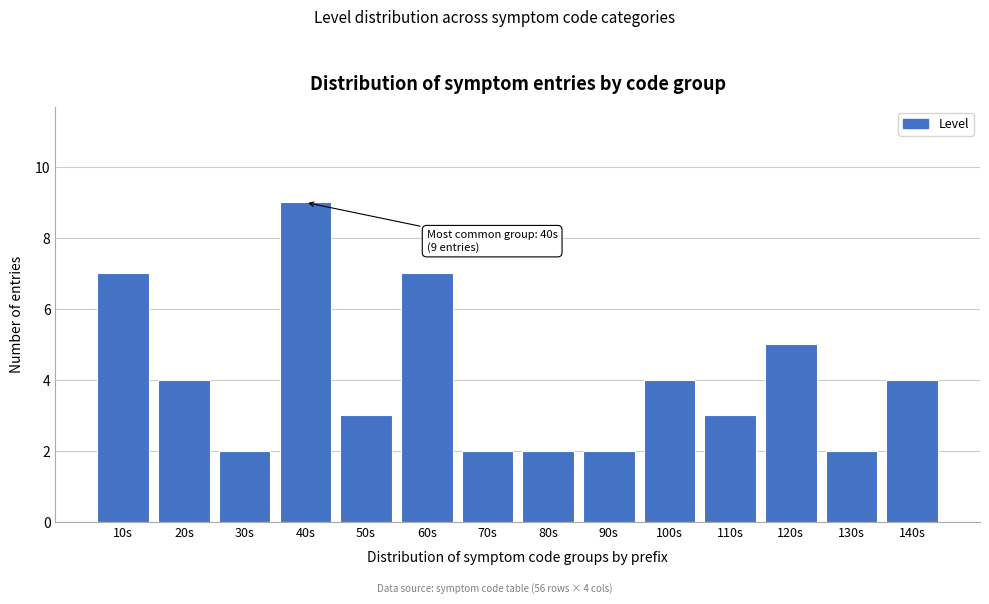

Reading left to right, what are all the values shown in this chart?

10s=7	20s=4	30s=2	40s=9	50s=3	60s=7	70s=2	80s=2	90s=2	100s=4	110s=3	120s=5	130s=2	140s=4